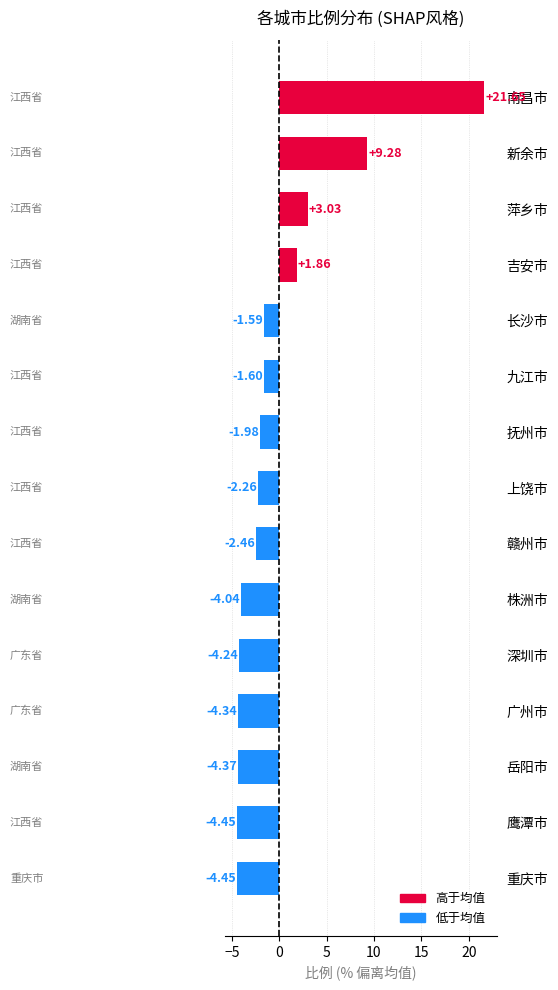

How many bars are there in total?

15